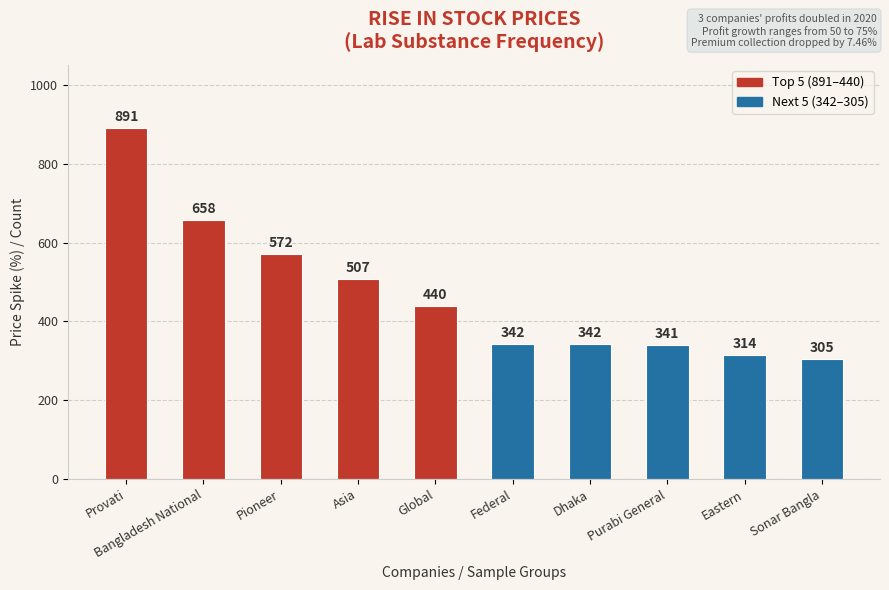

True or false: the data shows 675 at Asia.

False